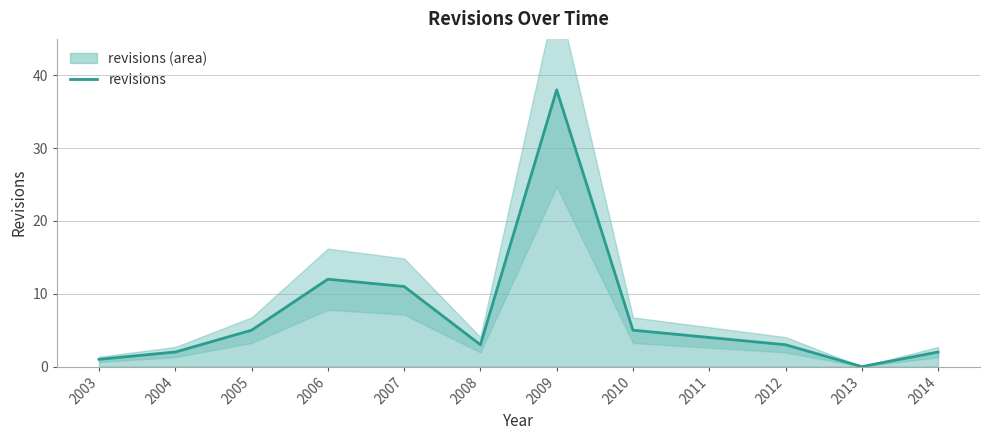

Reading left to right, extract all data points from this chart.

2003=1	2004=2	2005=5	2006=12	2007=11	2008=3	2009=38	2010=5	2011=4	2012=3	2013=0	2014=2